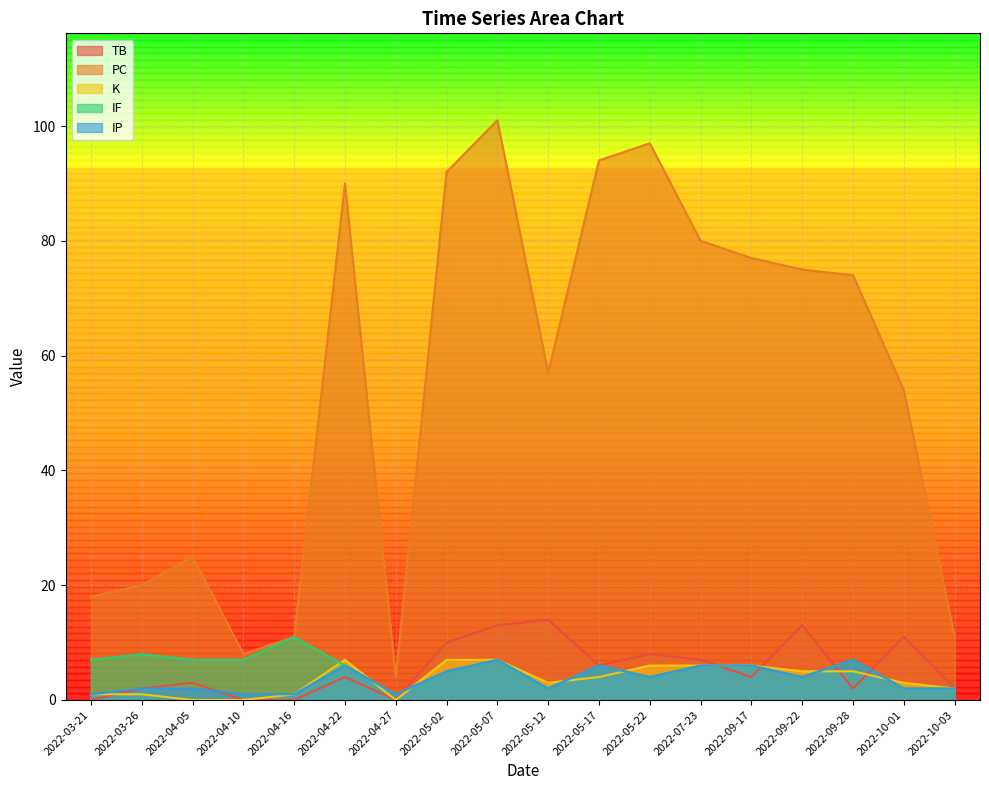

At how many categories does at least one series exceed 80?

5